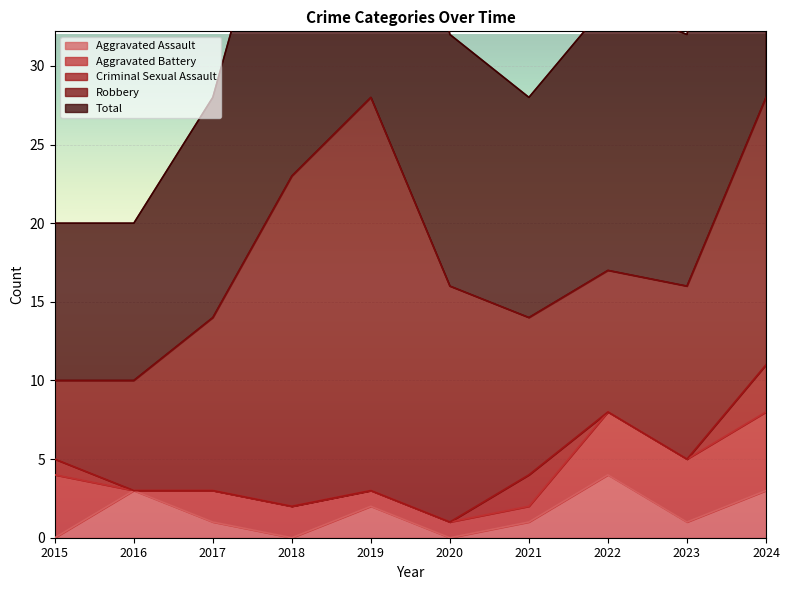

Reading left to right, what are all the values shown in this chart?

Aggravated Assault: 2015=0	2016=3	2017=1	2018=0	2019=2	2020=0	2021=1	2022=4	2023=1	2024=3
Aggravated Battery: 2015=4	2016=0	2017=2	2018=2	2019=1	2020=1	2021=1	2022=4	2023=4	2024=5
Criminal Sexual Assault: 2015=1	2016=0	2017=0	2018=0	2019=0	2020=0	2021=2	2022=0	2023=0	2024=3
Robbery: 2015=5	2016=7	2017=11	2018=21	2019=25	2020=15	2021=10	2022=9	2023=11	2024=17
Total: 2015=10	2016=10	2017=14	2018=23	2019=28	2020=16	2021=14	2022=17	2023=16	2024=28